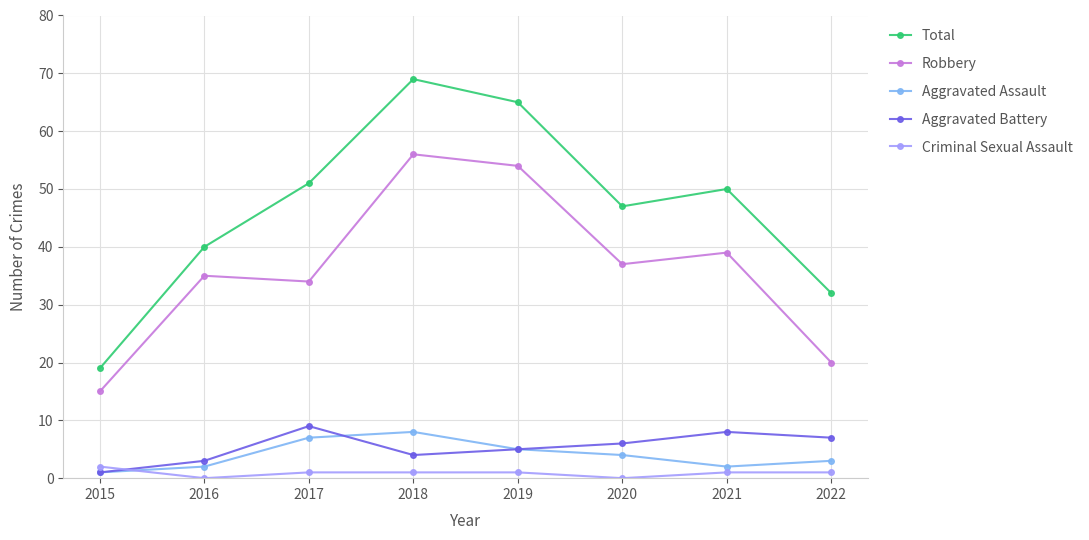

Does the chart display data point markers on the line(s)?

Yes